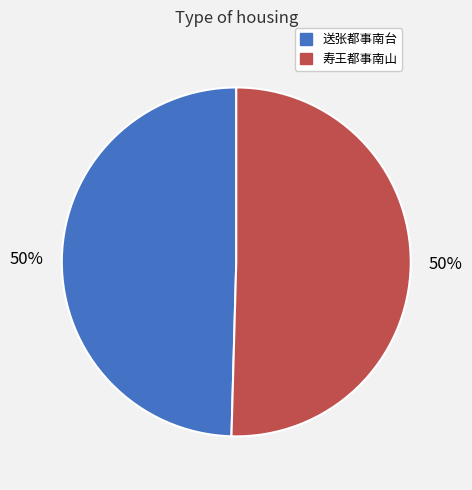

How many slices are in this pie chart?

2